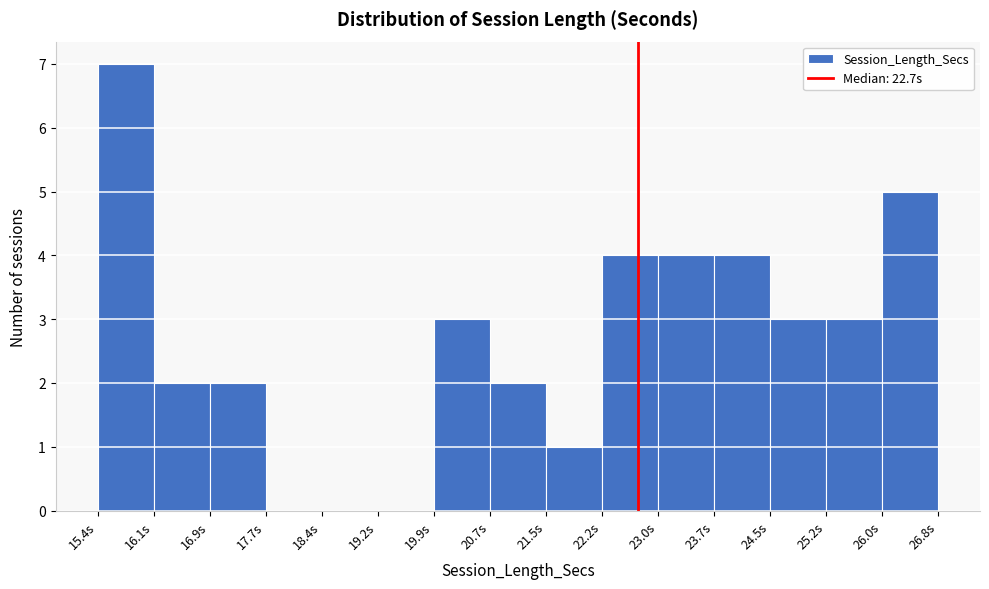

Reading left to right, list every bar in this chart as the range it spans on the x-axis followed by its height. Neither the bar edges nor the heights are printed on the chart, so give them approximately, as read against the axes.

15.4 to 16.1: 7
16.1 to 16.9: 2
16.9 to 17.7: 2
17.7 to 18.4: 0
18.4 to 19.2: 0
19.2 to 19.9: 0
19.9 to 20.7: 3
20.7 to 21.5: 2
21.5 to 22.2: 1
22.2 to 23.0: 4
23.0 to 23.7: 4
23.7 to 24.5: 4
24.5 to 25.2: 3
25.2 to 26.0: 3
26.0 to 26.8: 5